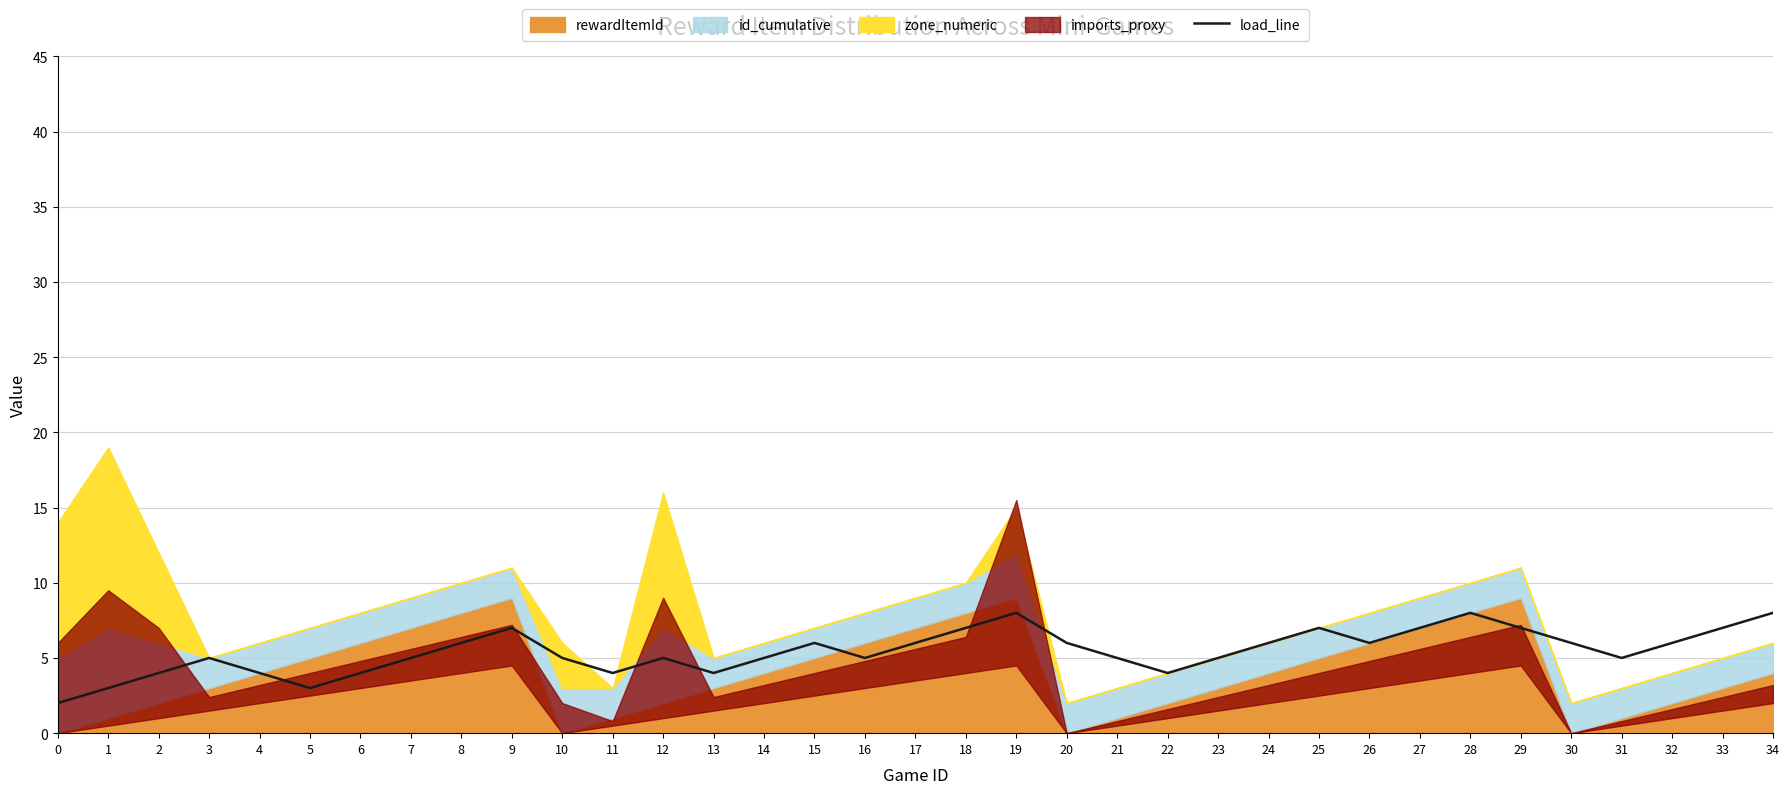

At which category does the data reach its first local valley?

5